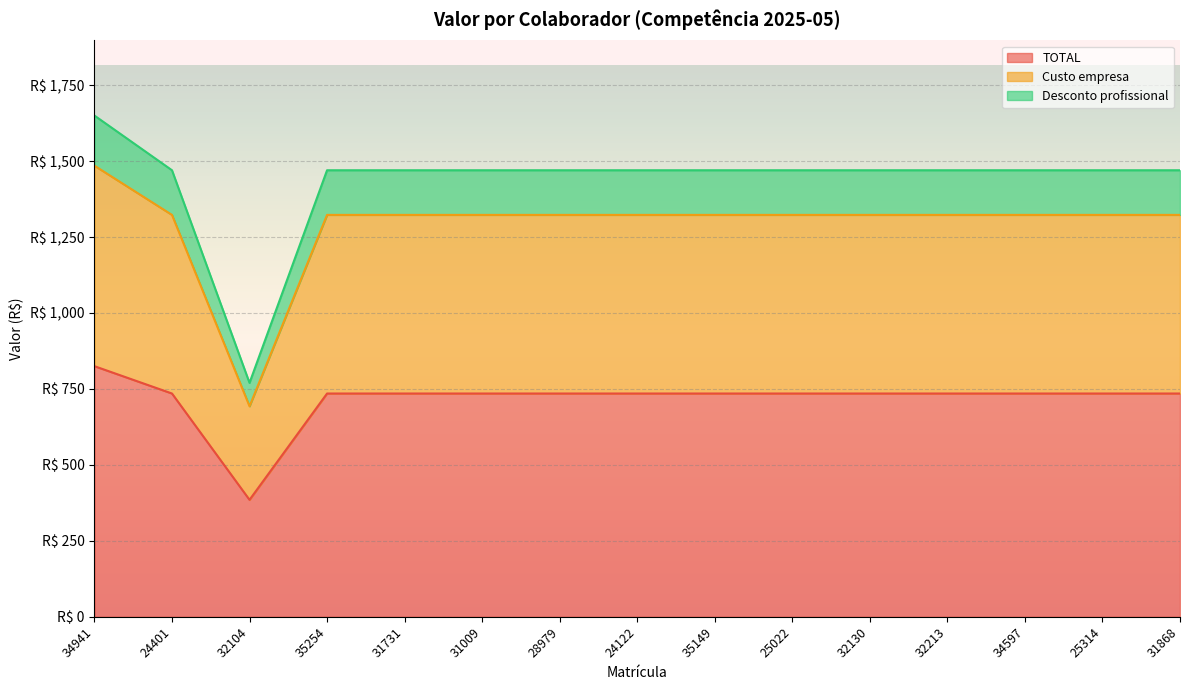

What is the greatest value displayed?

1650